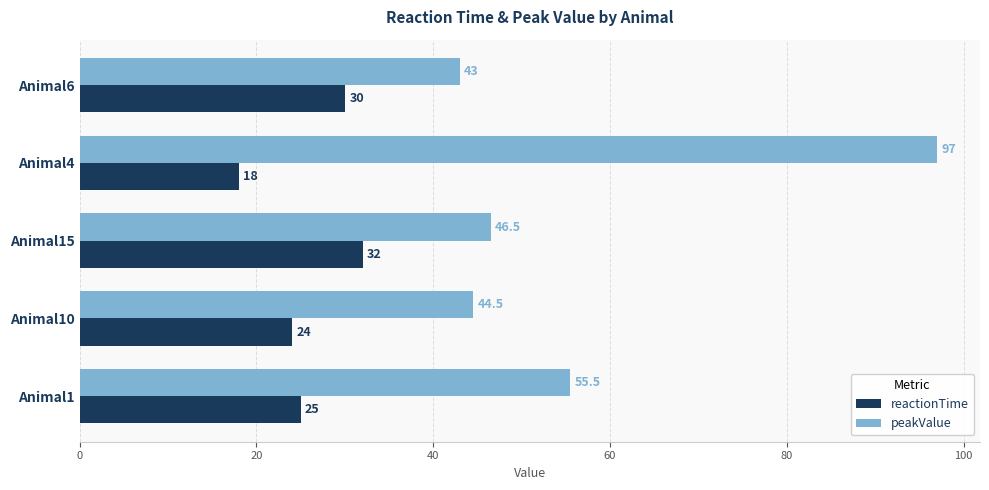

Which series has the largest total across all categories?

peakValue